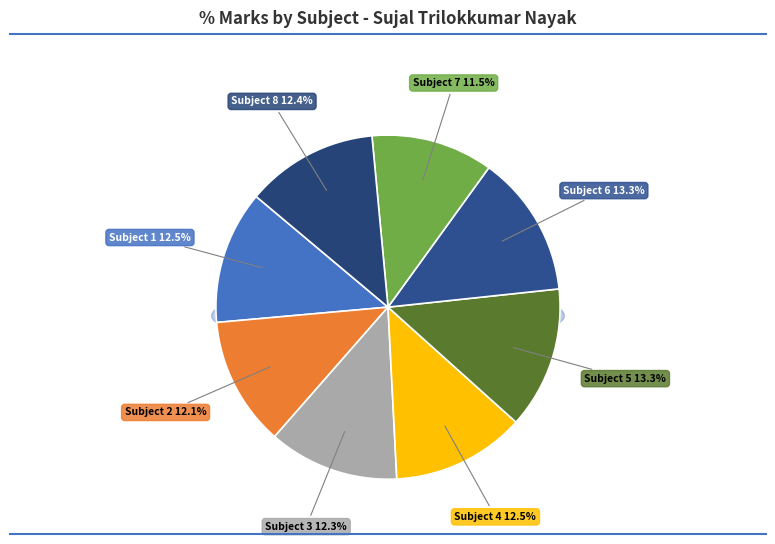

To the nearest percent, what is the difference between the largest and smallest slice percentages?

2%